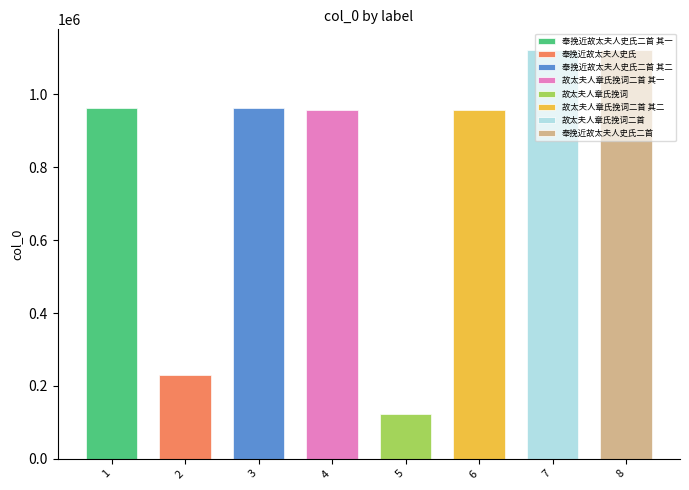

Reading left to right, list all the values displayed in this chart.

962419	230066	962418	956614	123544	956613	1121632	1122478